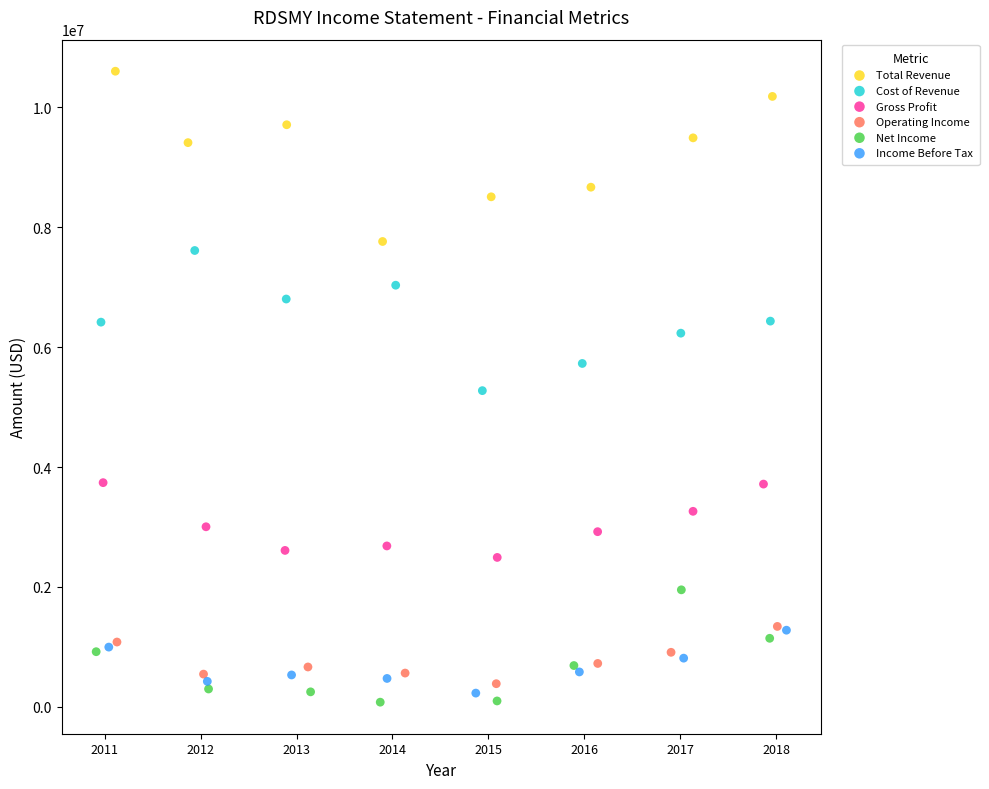

Which series contains the highest Y value?

Total Revenue